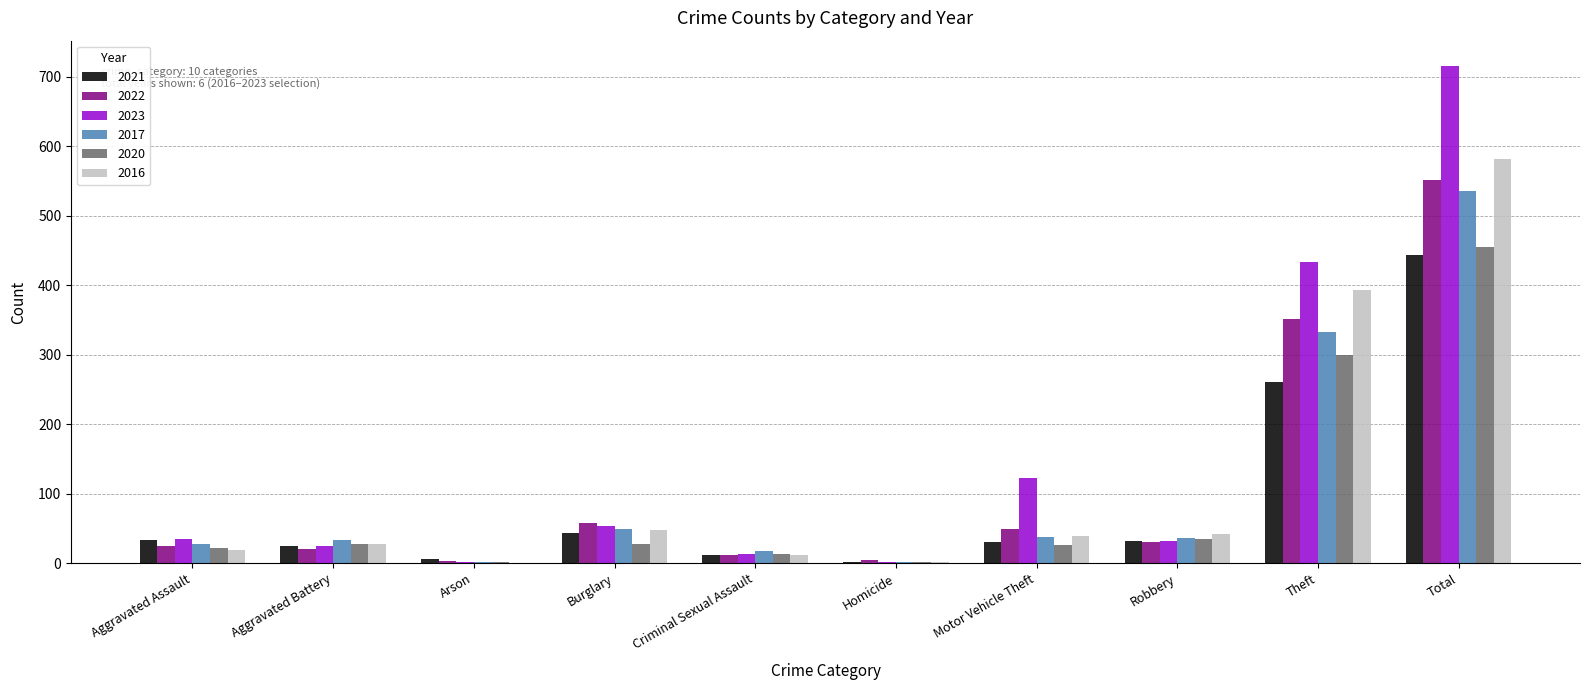

True or false: 2016 has a value of 70 at Robbery.

False